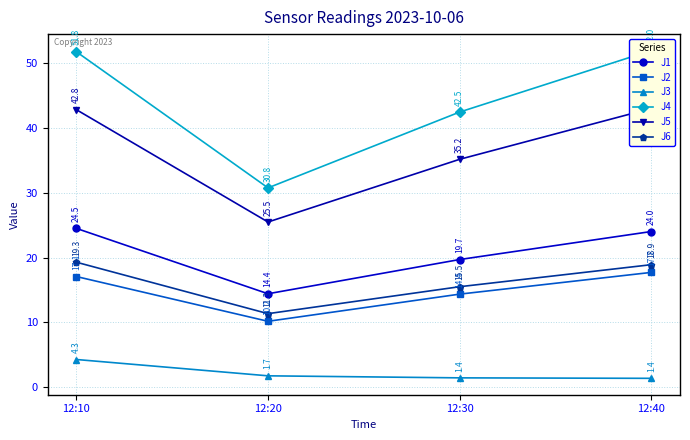

Count the number of categories in the chart.

4